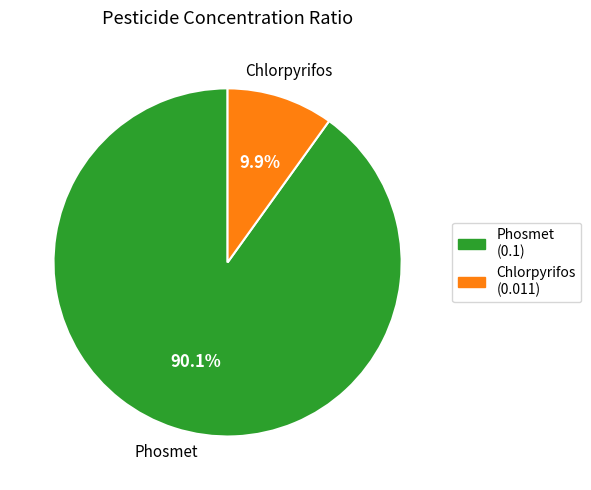

What is the smallest slice in the pie chart?

Chlorpyrifos